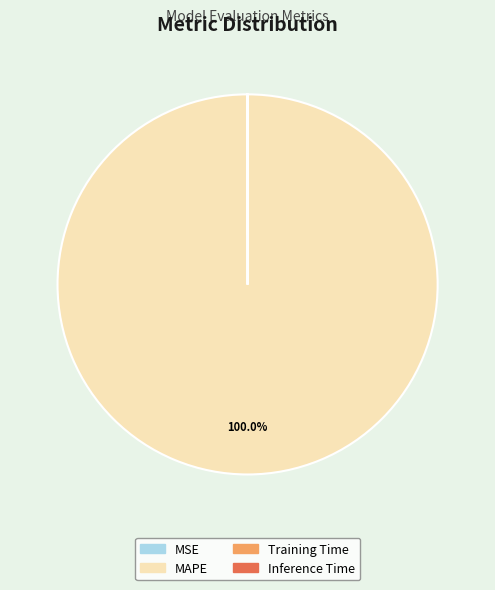

True or false: MAPE accounts for 100% of the total.

True